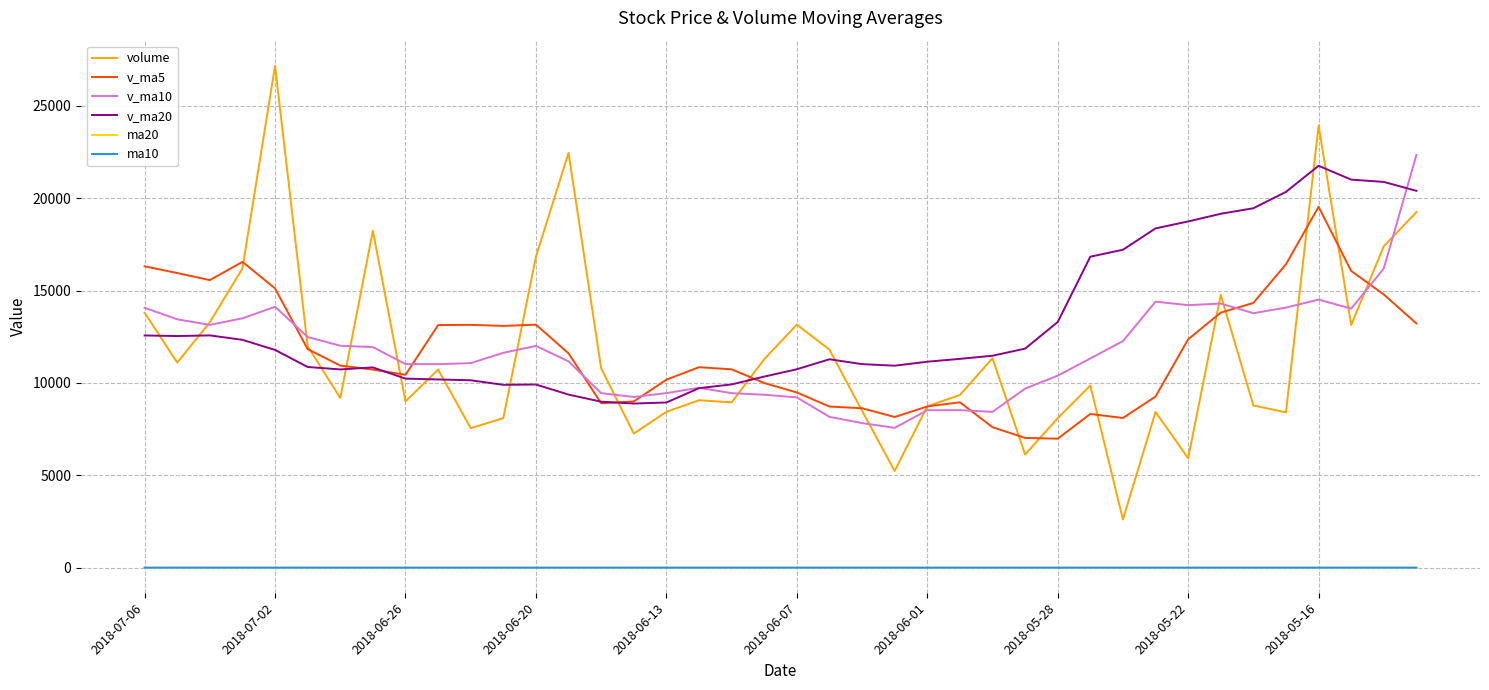

Which series has the widest spread of values?

volume